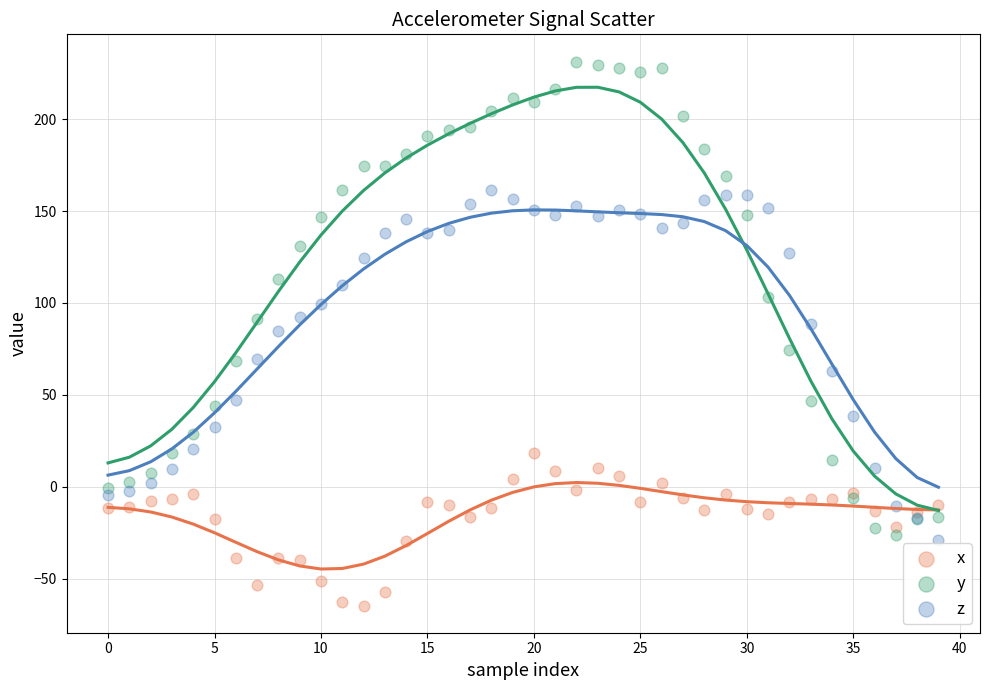

Which series has the largest Y range (max minus min)?

y